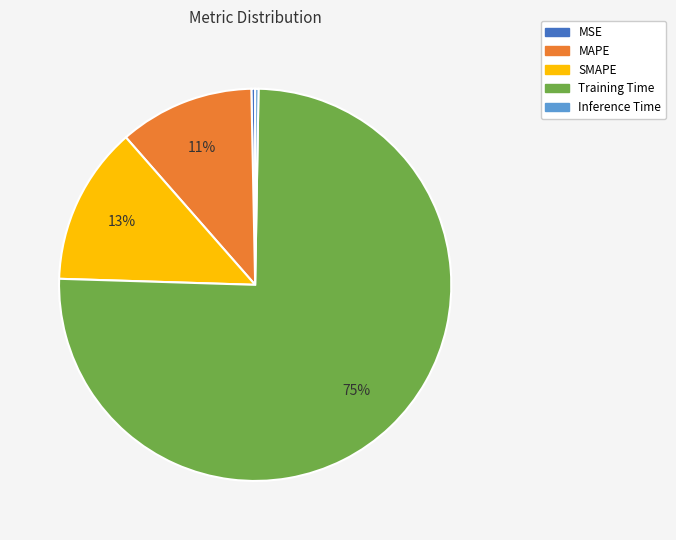

To the nearest percent, what is the combined percentage of MSE and SMAPE?

13%